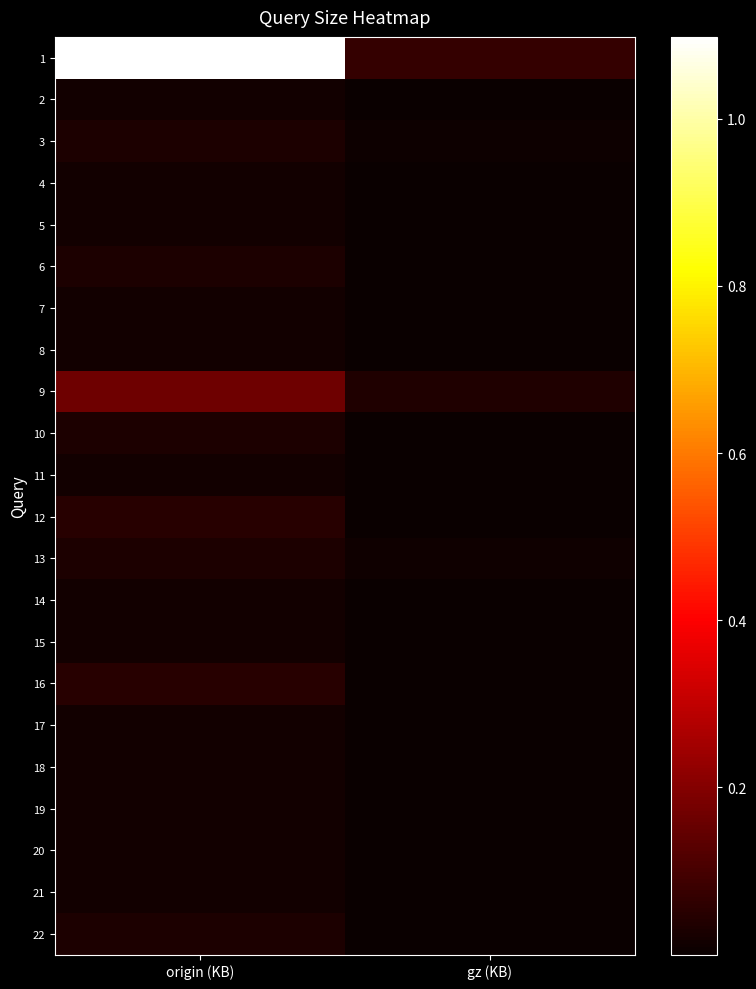

What is the difference between the highest and lowest values at gz (KB)?

72624